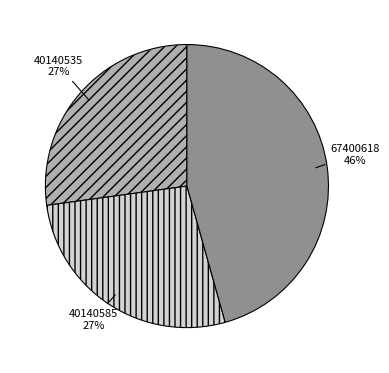

True or false: 40140585 accounts for 32% of the total.

False